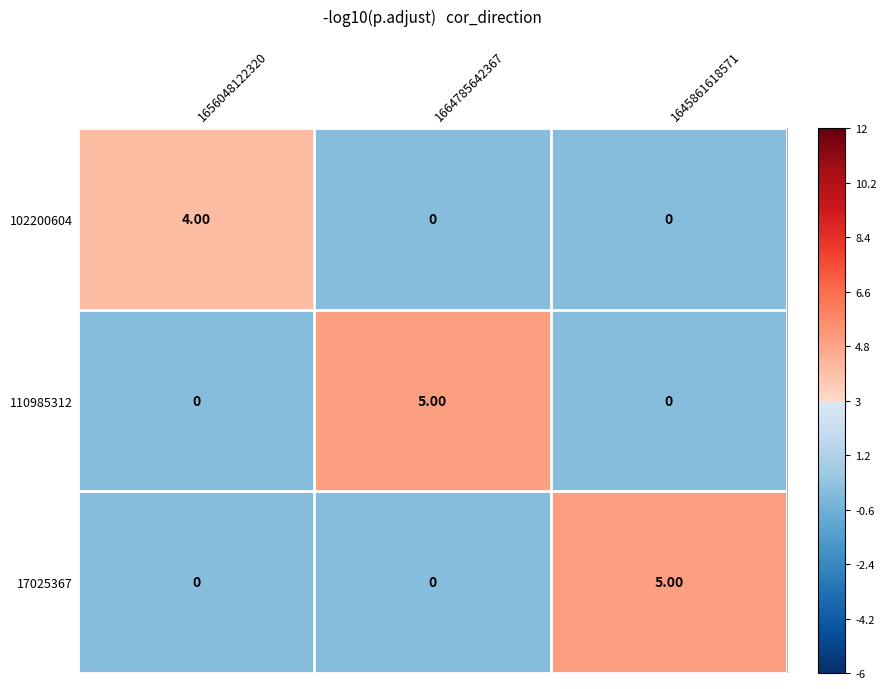

What is the spread (max minus min) of values at 1645861618571?

5